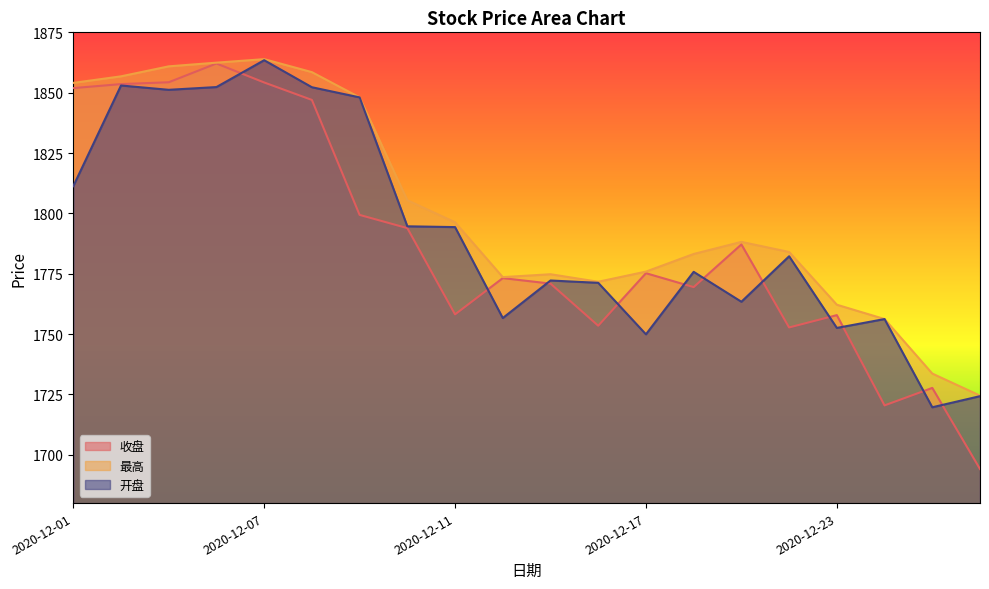

What is the sum of all 最高 values?

36034.3